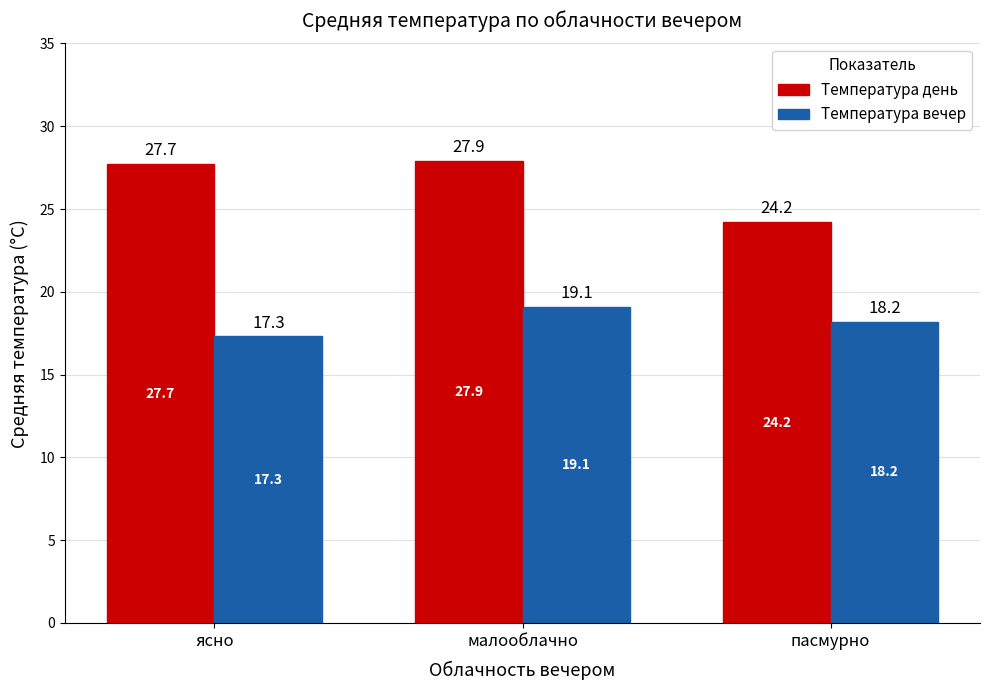

Does the chart contain stacked bars?

No